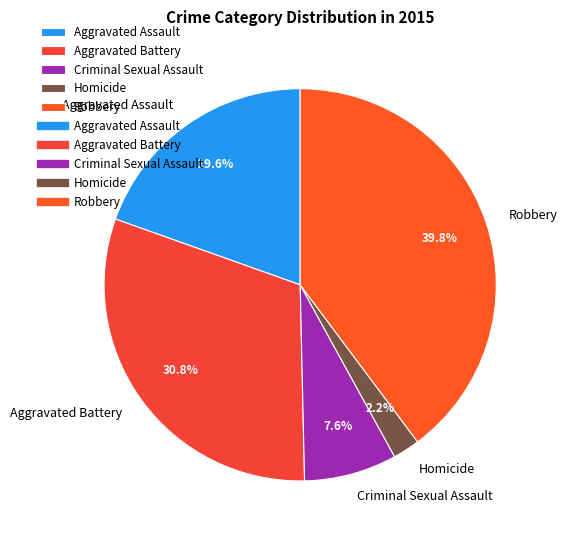

Which slice is the largest?

Robbery